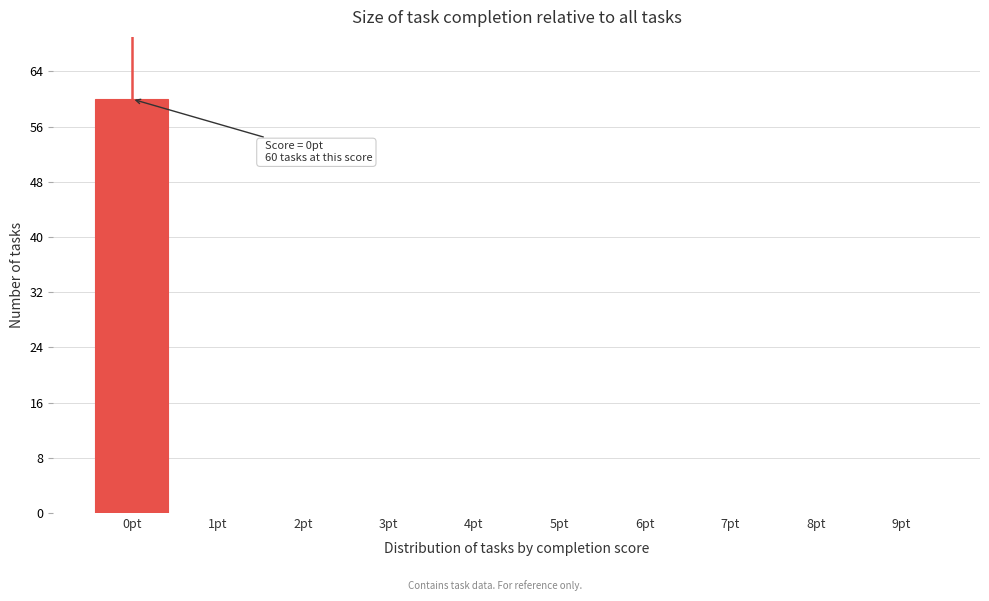

Reading left to right, transcribe all the data shown in this chart.

0pt=60	1pt=0	2pt=0	3pt=0	4pt=0	5pt=0	6pt=0	7pt=0	8pt=0	9pt=0